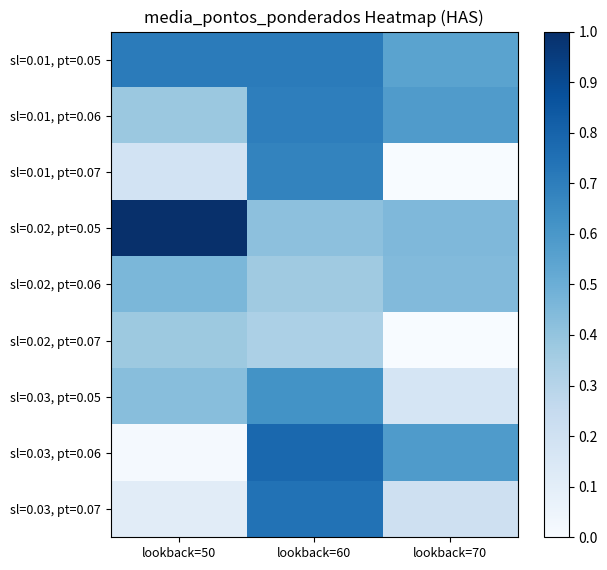

Count the number of categories in the chart.

3